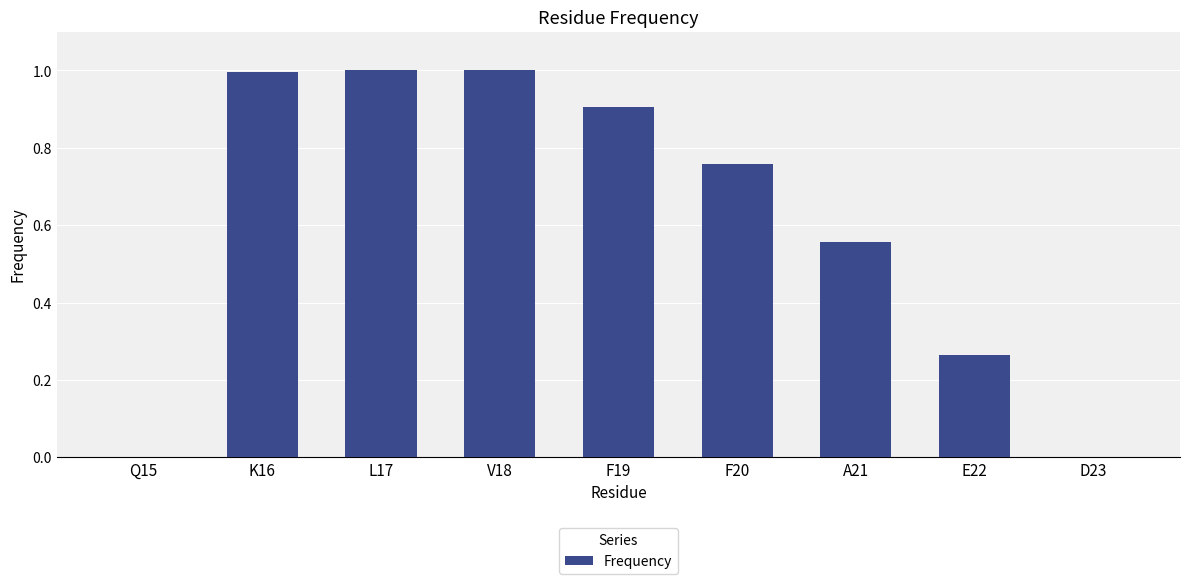

What is the sum of all values?

5.5